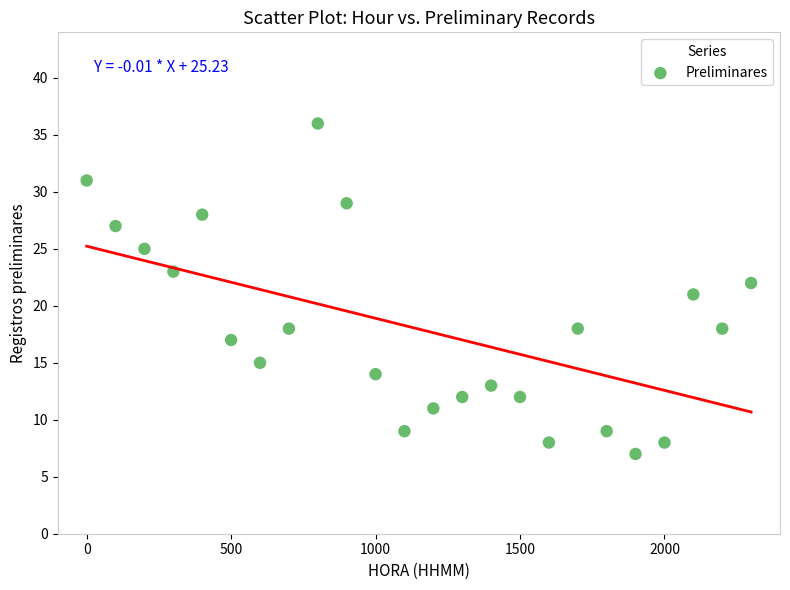

What is the range of Y values (max minus min)?

29